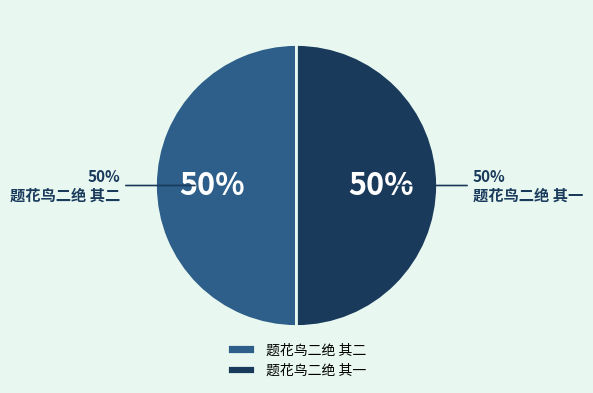

Does any single category account for the majority?

Yes